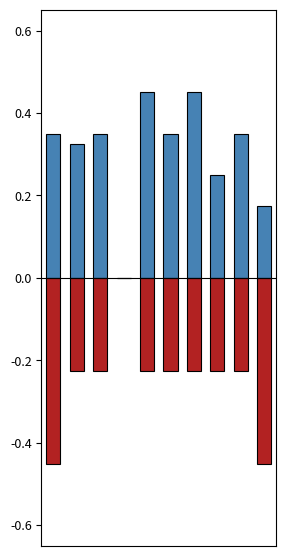

What are all the series names shown in the legend?

Percent Games Active, Weight